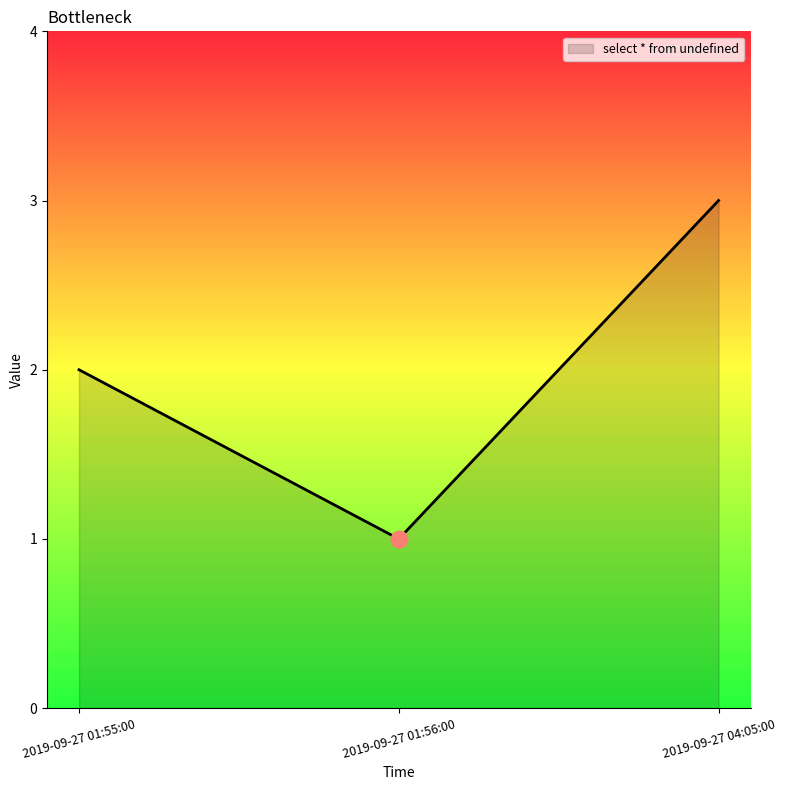

The value at 2019-09-27 04:05:00 is 2. True or false?

False